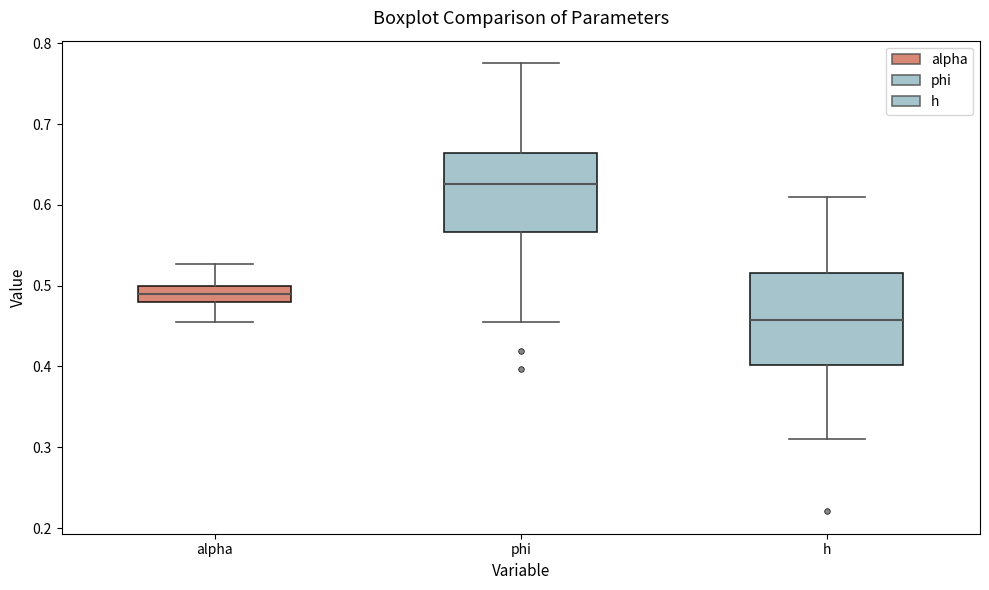

Where does the upper whisker of the box for h end on the y-axis? The values are not printed on the chart, so give them approximately, as read against the axis.

0.61